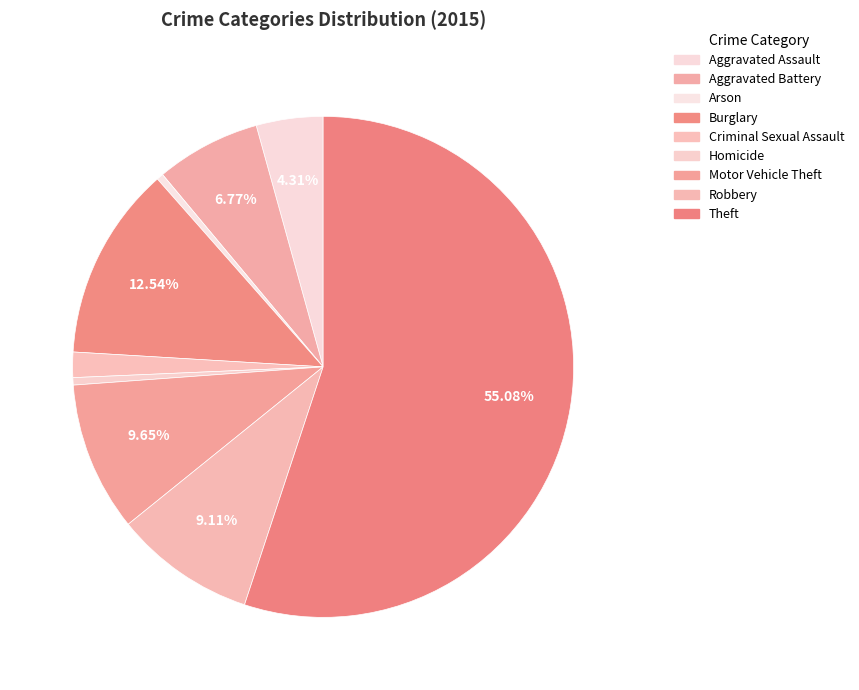

Between Arson and Aggravated Assault, which is larger?

Aggravated Assault